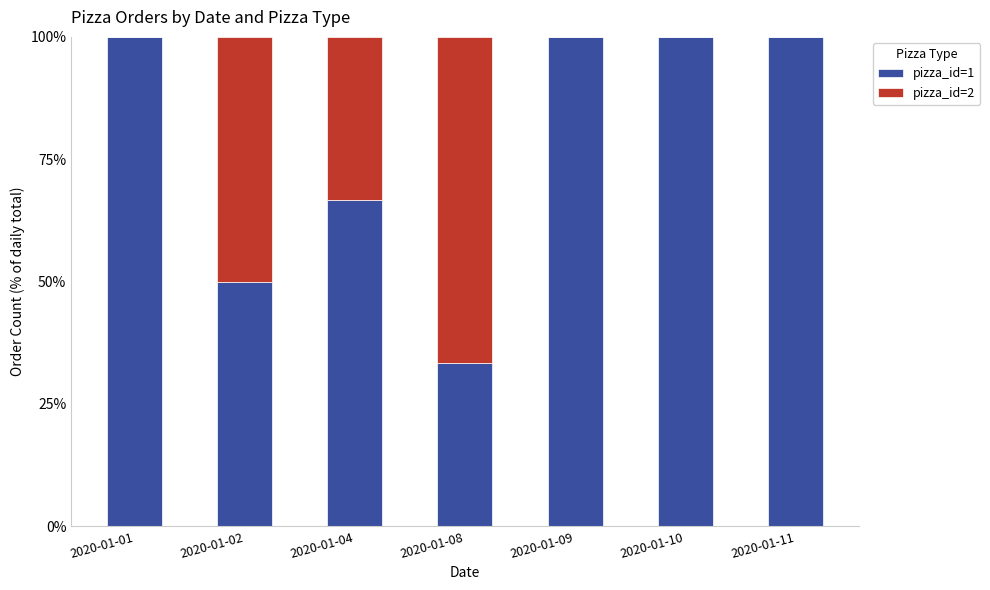

The pizza_id=1 series shows 100.0 at 2020-01-10. True or false?

True